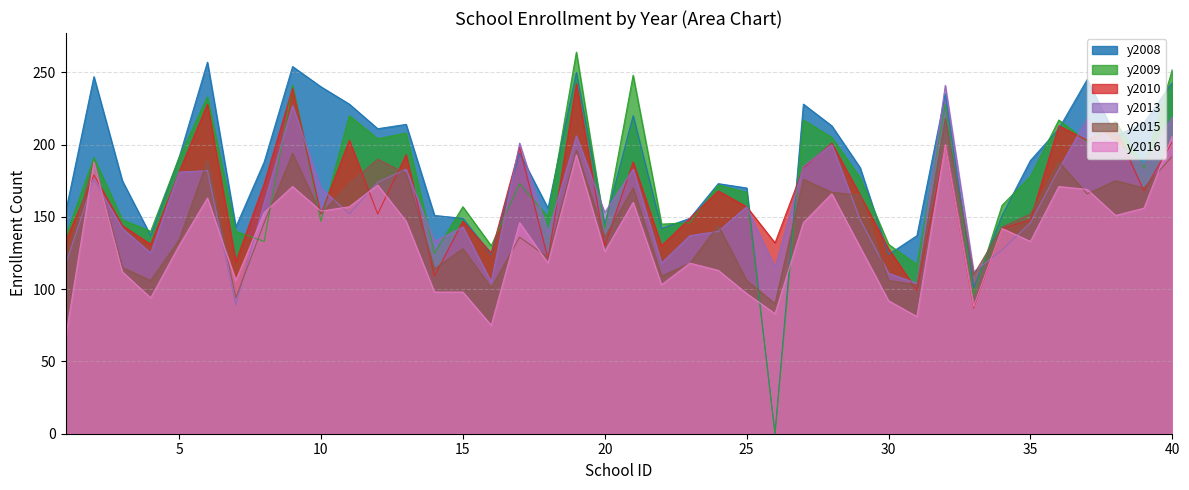

At which category does the chart reach its peak across all series?

19